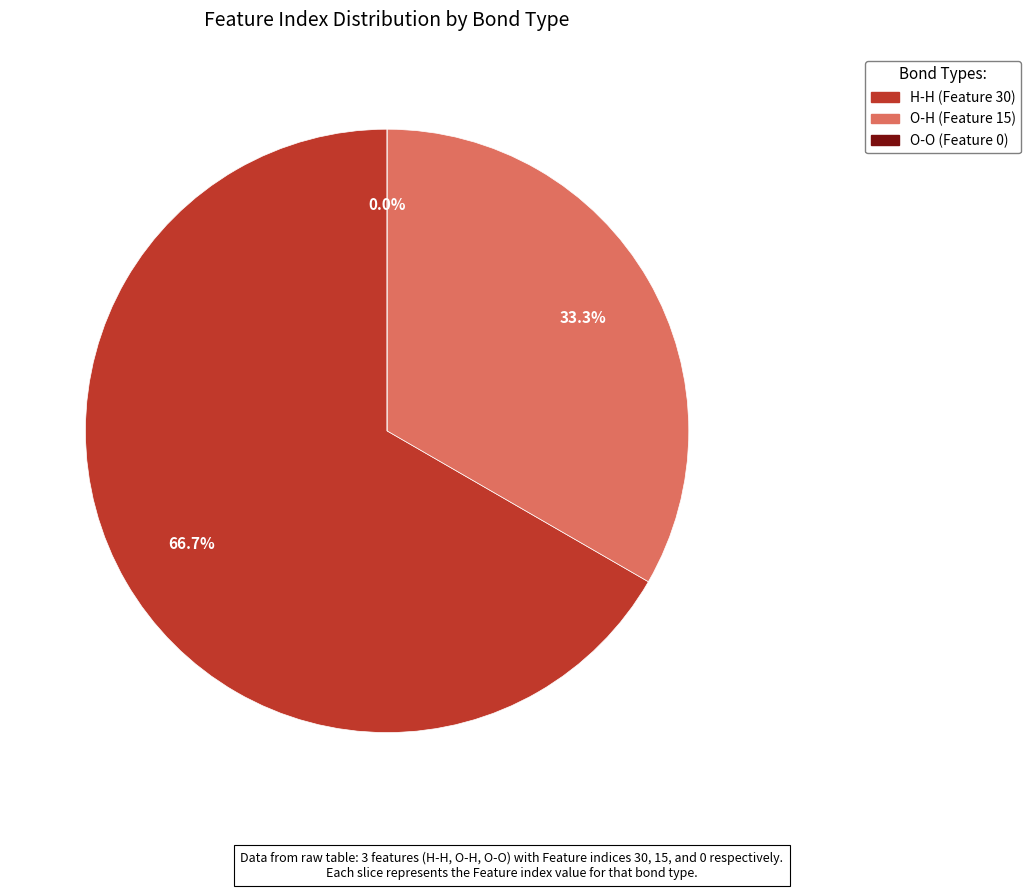

Combined, do O-H (Feature 15) and H-H (Feature 30) account for over 50%?

Yes